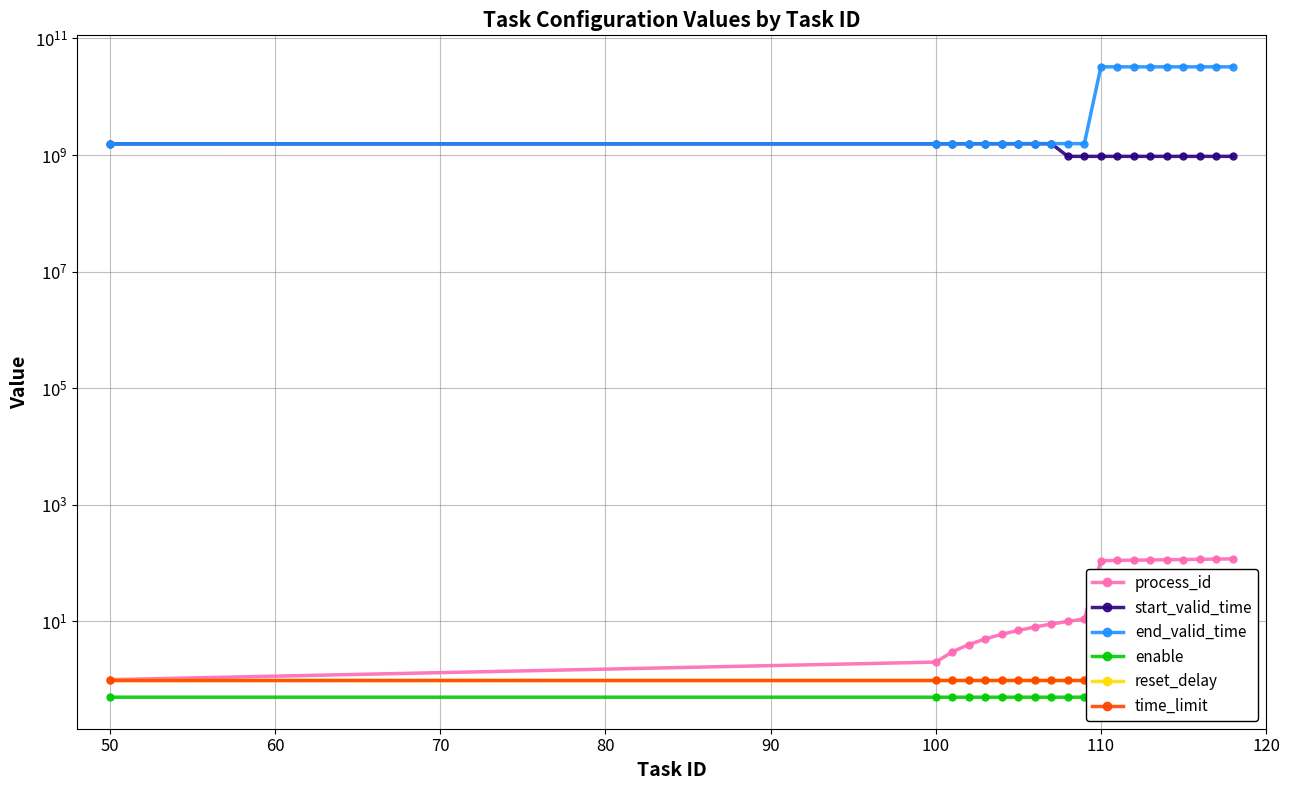

Which series has the largest total across all categories?

end_valid_time